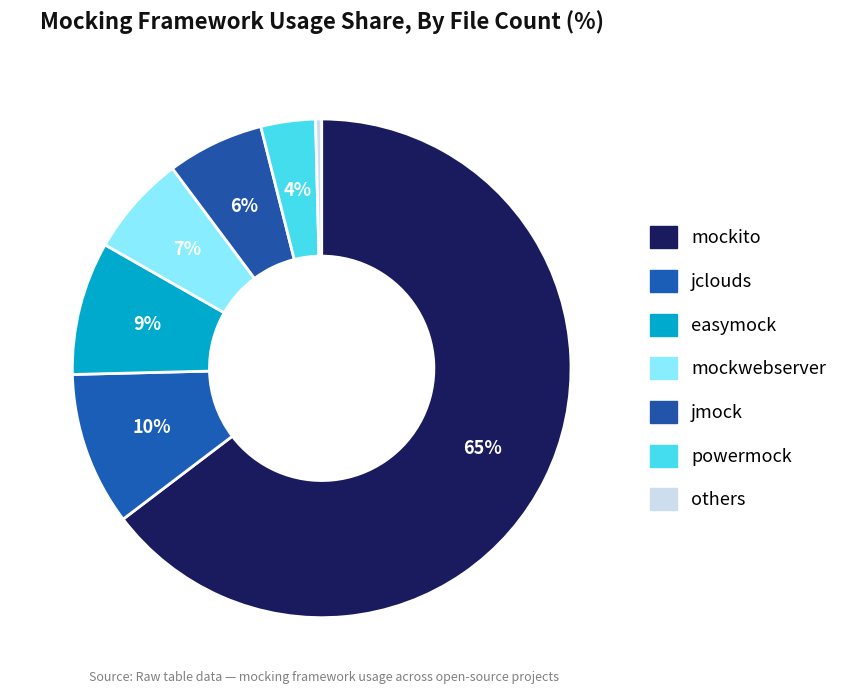

How many slices are in this pie chart?

7